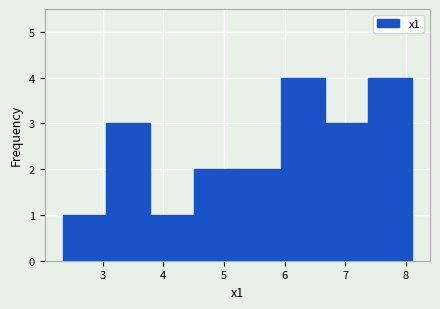

Reading left to right, list every bar in this chart as the range it spans on the x-axis followed by its height. Neither the bar edges nor the heights are printed on the chart, so give them approximately, as read against the axes.

2.3 to 3.1: 1
3.1 to 3.8: 3
3.8 to 4.5: 1
4.5 to 5.2: 2
5.2 to 5.9: 2
5.9 to 6.7: 4
6.7 to 7.4: 3
7.4 to 8.1: 4